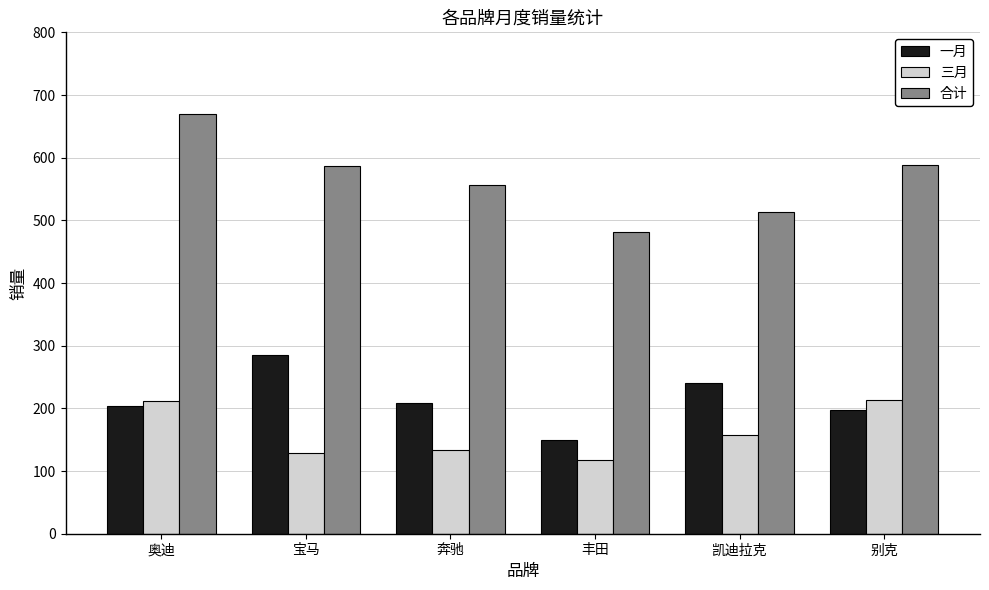

What is the difference between the highest and lowest values at 凯迪拉克?

356